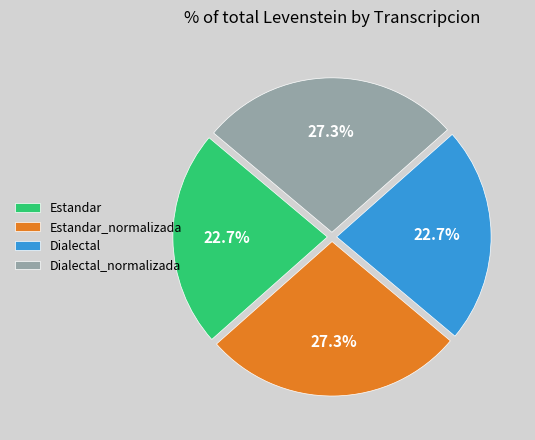

What percentage is NOT represented by Dialectal?

77.3%